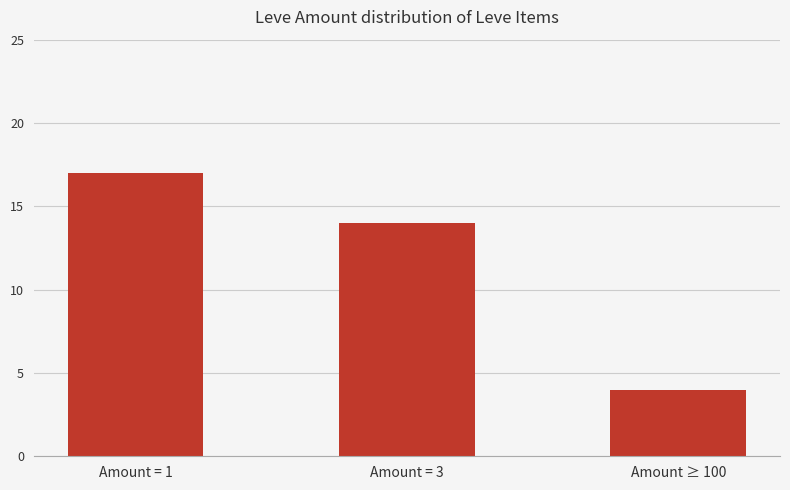

What is the sum of the values at Amount = 3 and Amount ≥ 100?

18